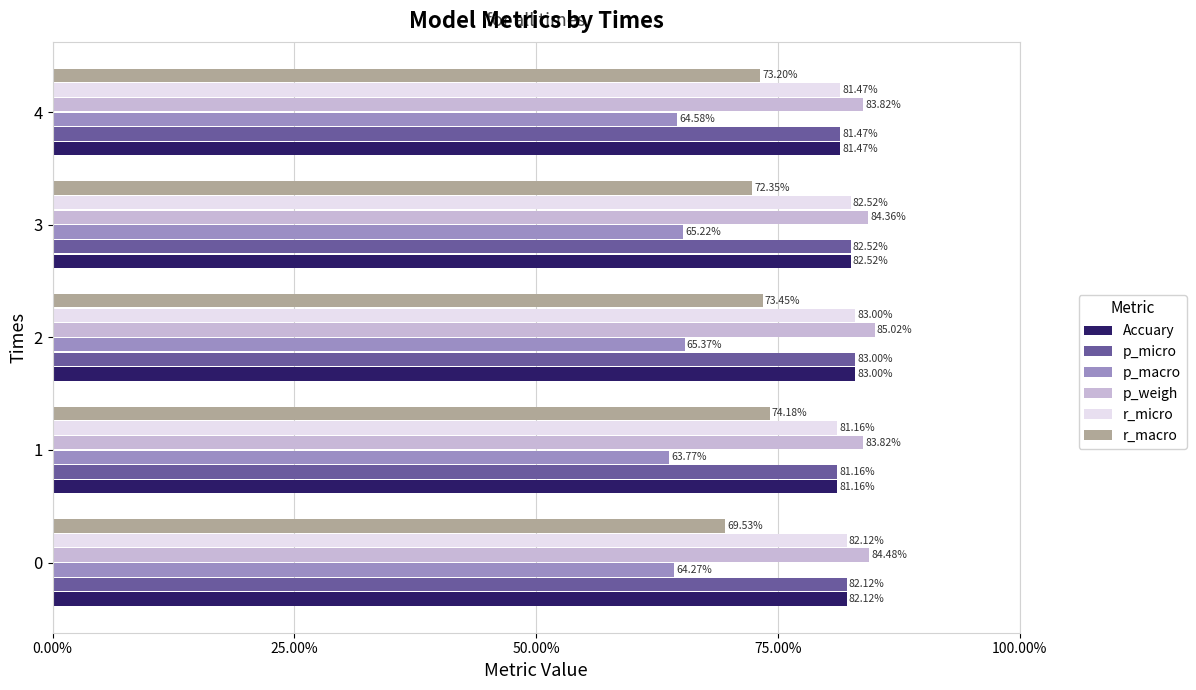

Which series has the largest total across all categories?

p_weigh